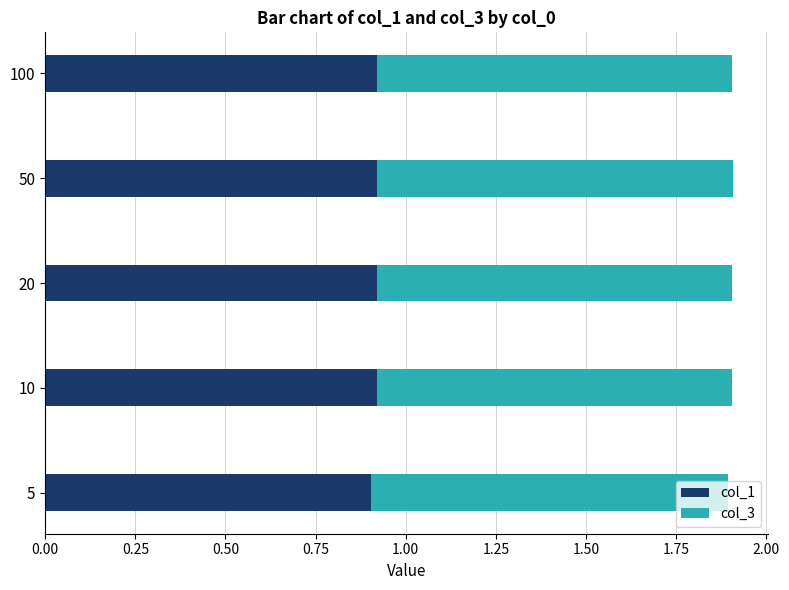

What is the lowest value of the col_1 series?

0.9